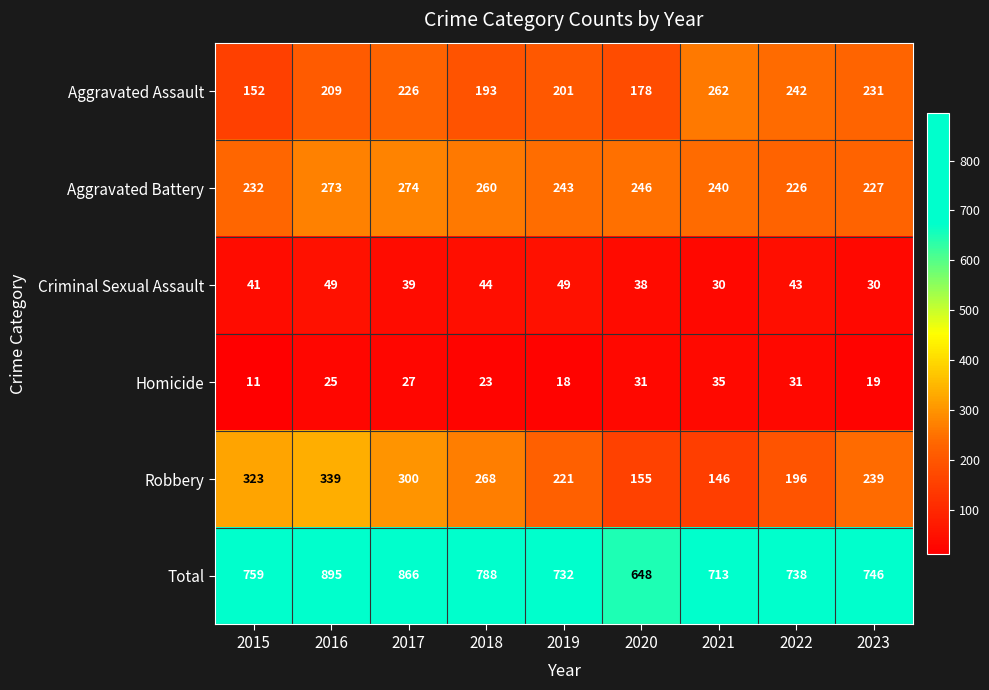

Rank the series at 2018 from highest to lowest value.

Total, Robbery, Aggravated Battery, Aggravated Assault, Criminal Sexual Assault, Homicide